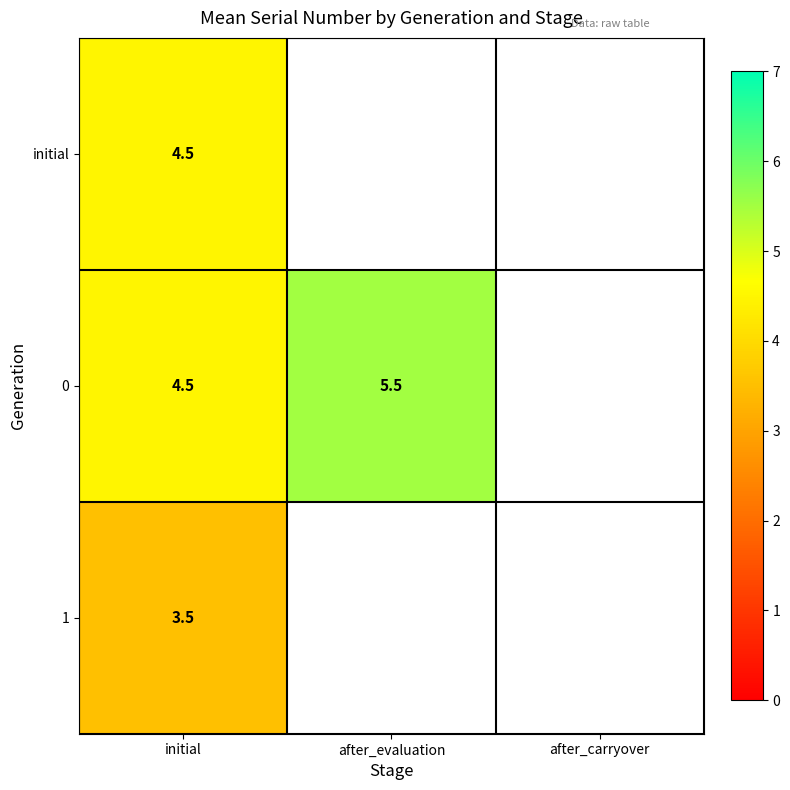

The value of 0 at initial is 7.5. True or false?

False